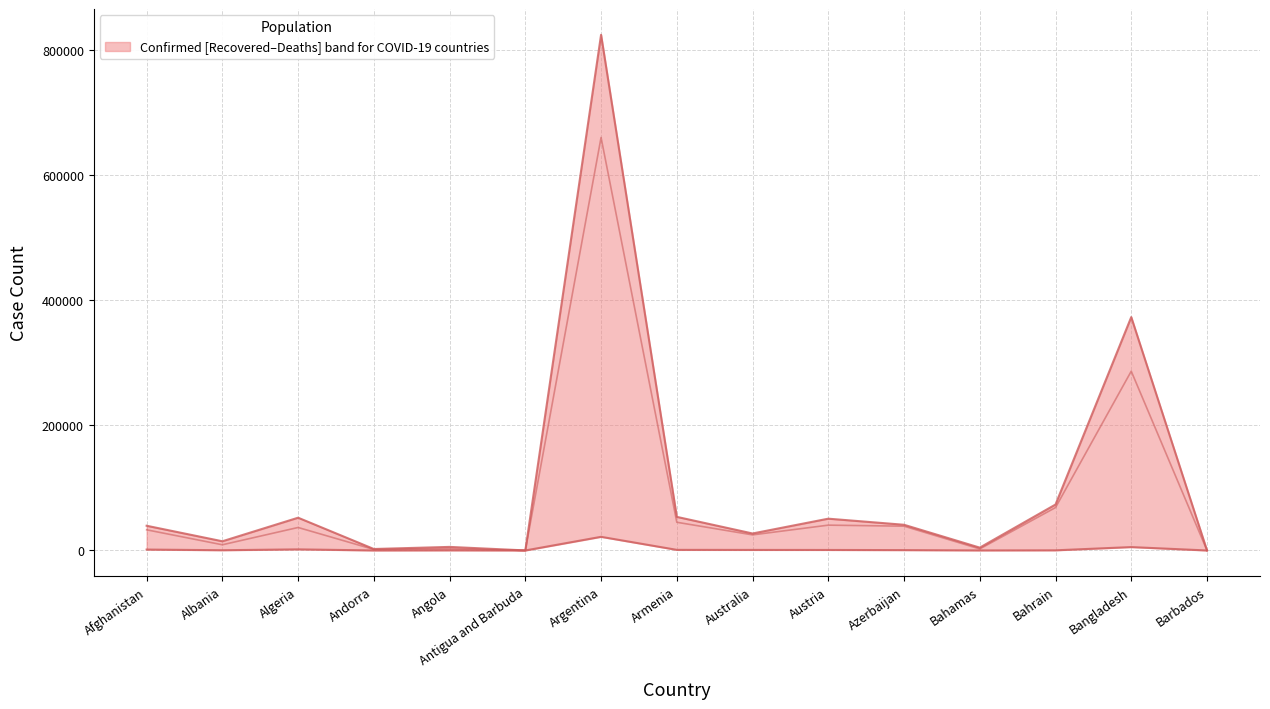

Between Algeria and Andorra, which series saw the biggest shift?

Confirmed